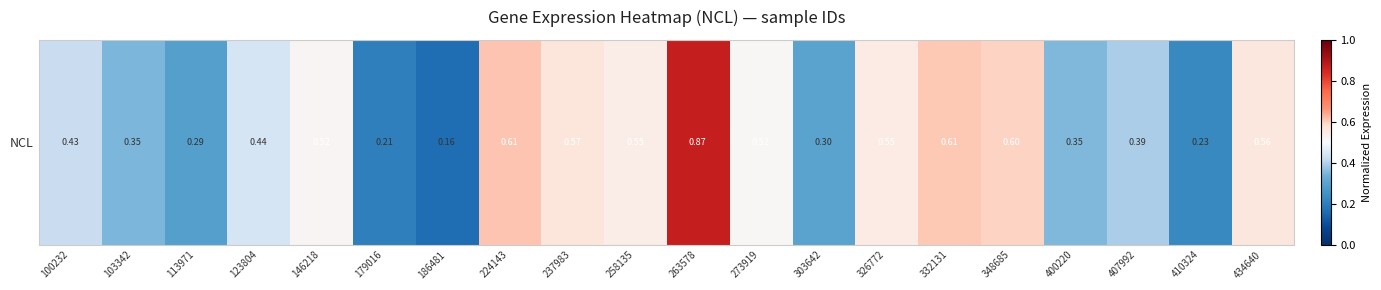

Is it true that the value at 113971 is 0.3?

True